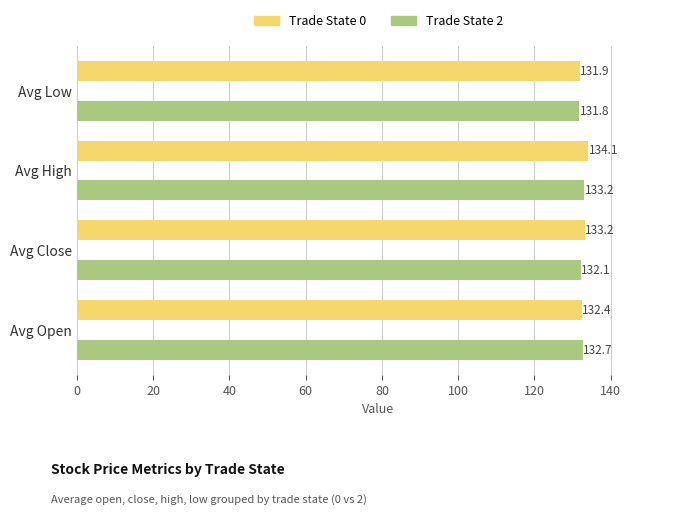

Which series has the widest spread of values?

Trade State 0